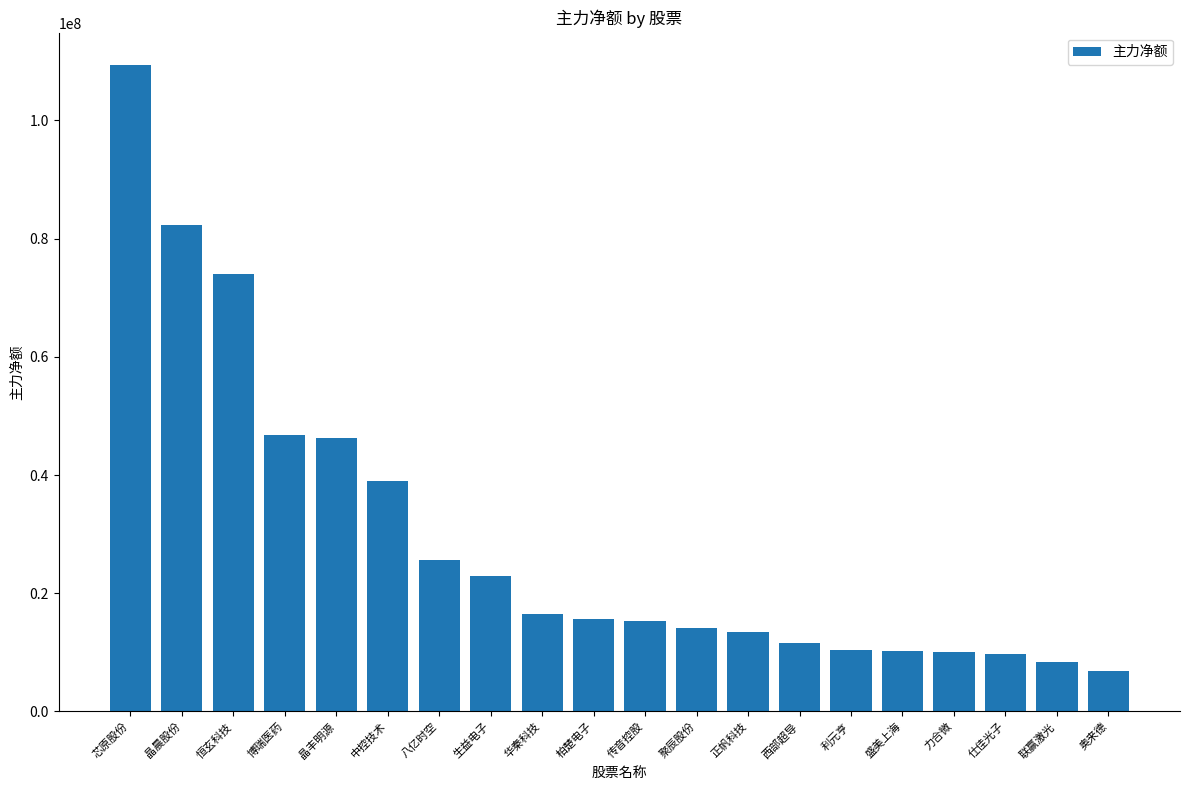

Which label corresponds to the largest value in the chart?

芯原股份